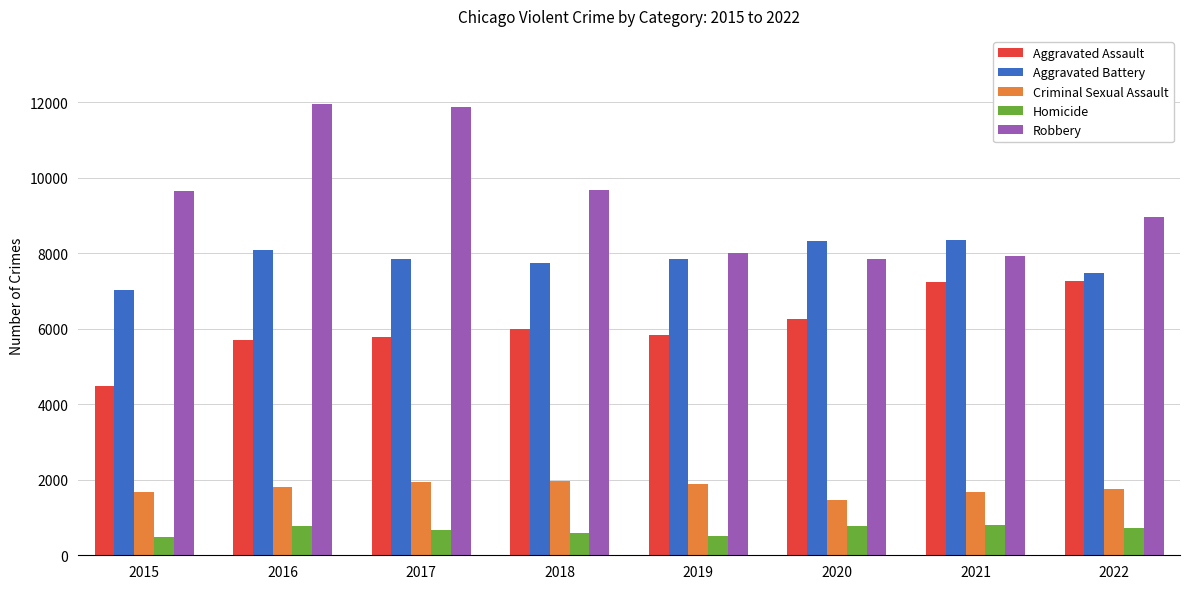

Between 2015 and 2021, which series saw the biggest shift?

Aggravated Assault